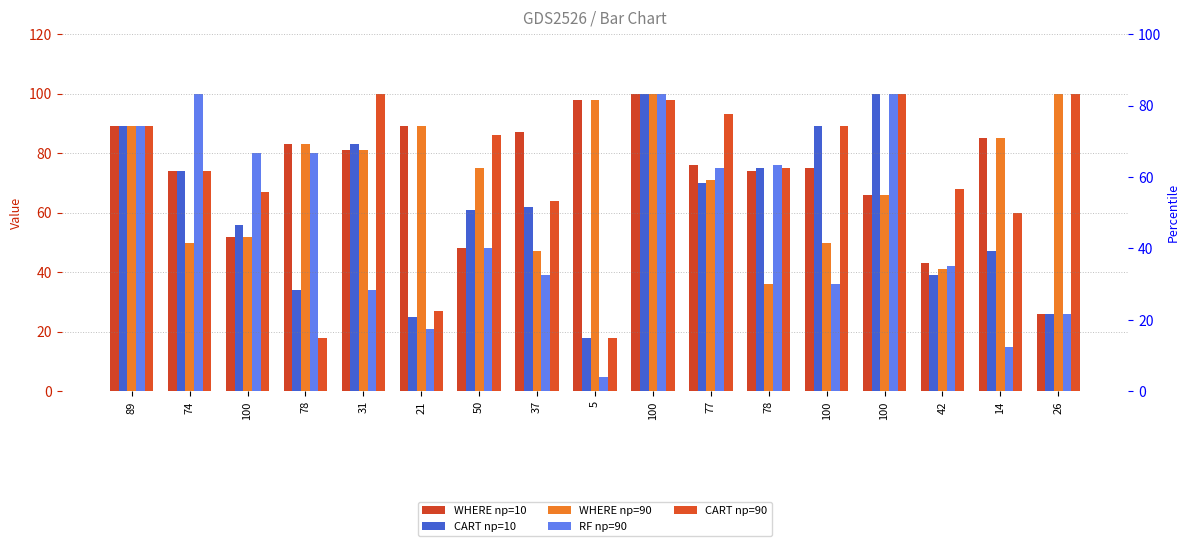

What is the total value across all series at 74?

372